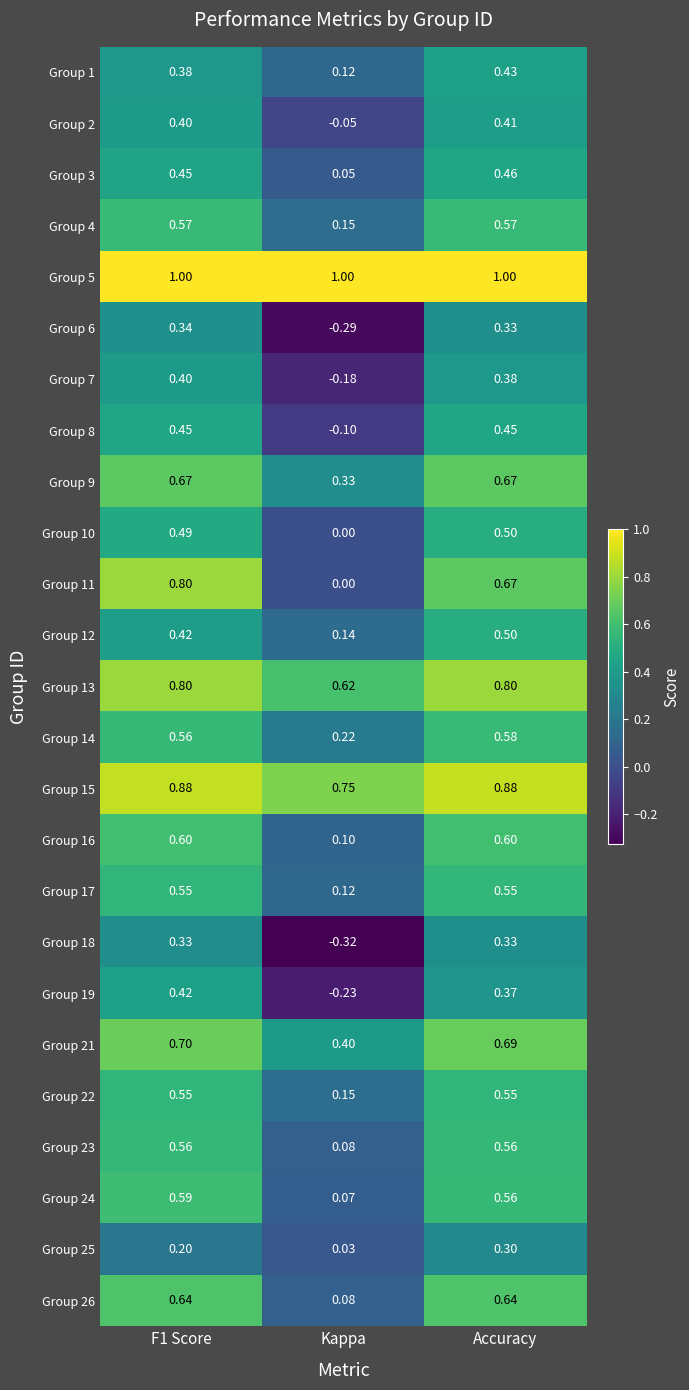

What is the total value across all series at Kappa?

3.2